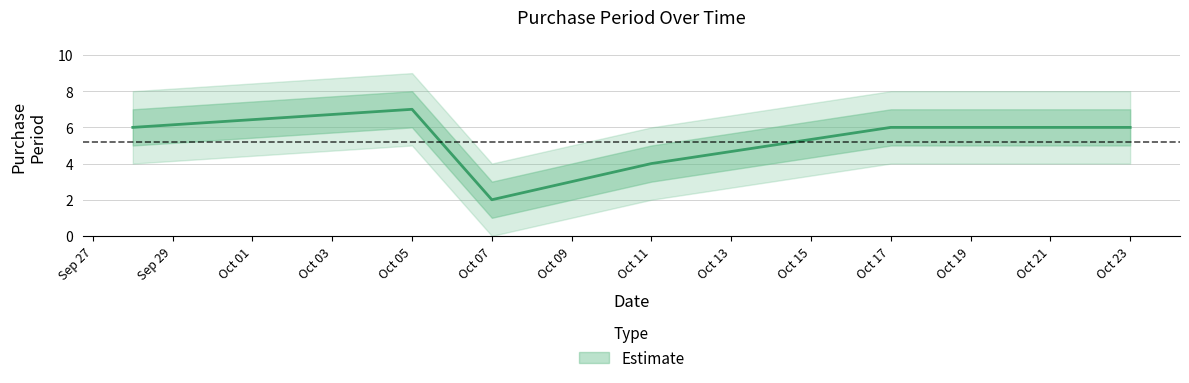

How many points are lower than both their immediate neighbors (excluding endpoints)?

1